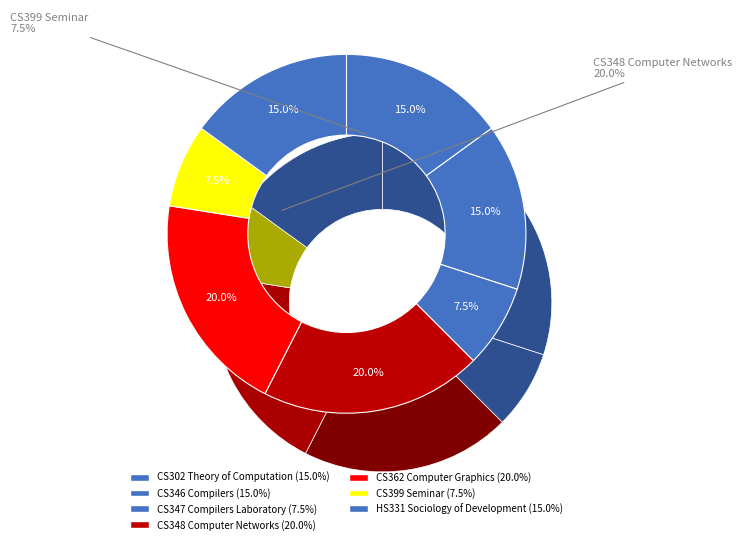

Which has a higher value, CS362 Computer Graphics or CS399 Seminar?

CS362 Computer Graphics